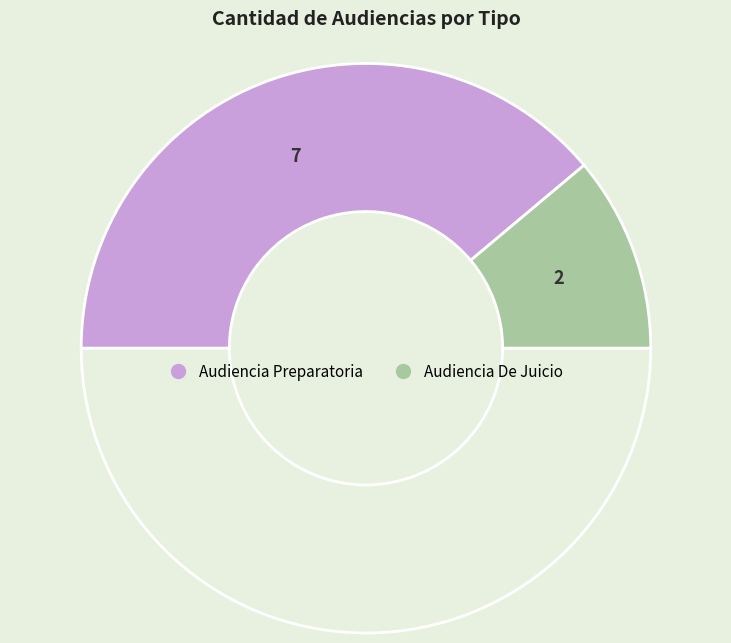

How many segments does this pie chart have?

3